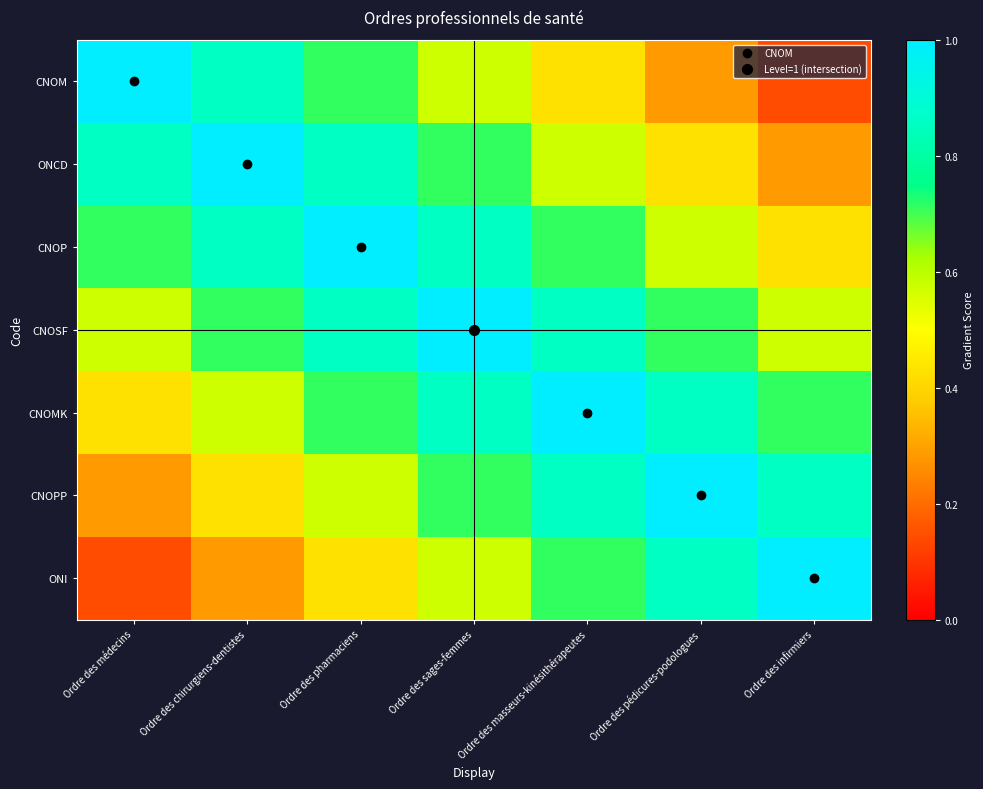

List the series in order of their peak value, highest first.

CNOM, ONCD, CNOP, CNOSF, CNOMK, CNOPP, ONI